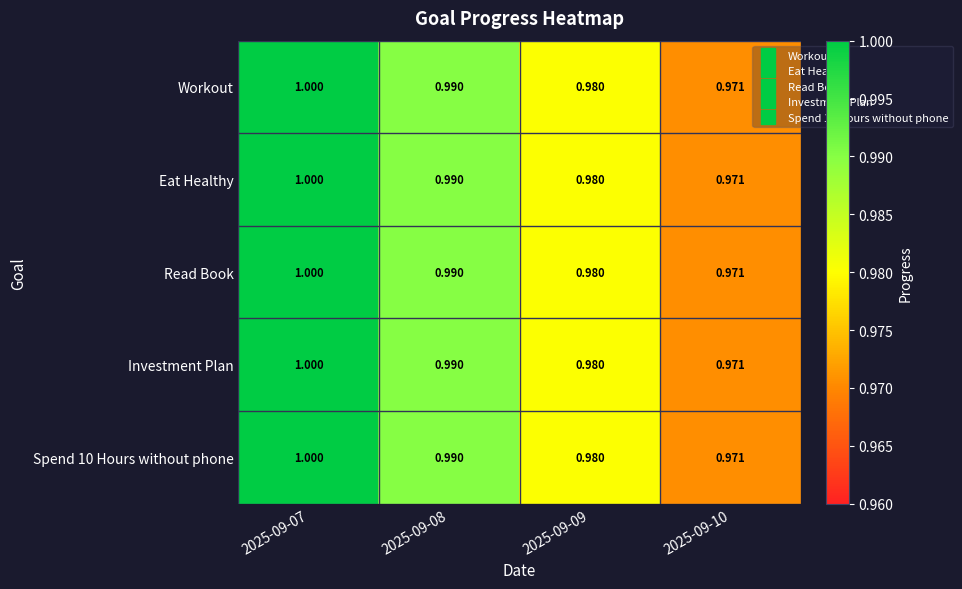

Is the value of Workout at 2025-09-08 greater than the value of Eat Healthy at 2025-09-09?

Yes